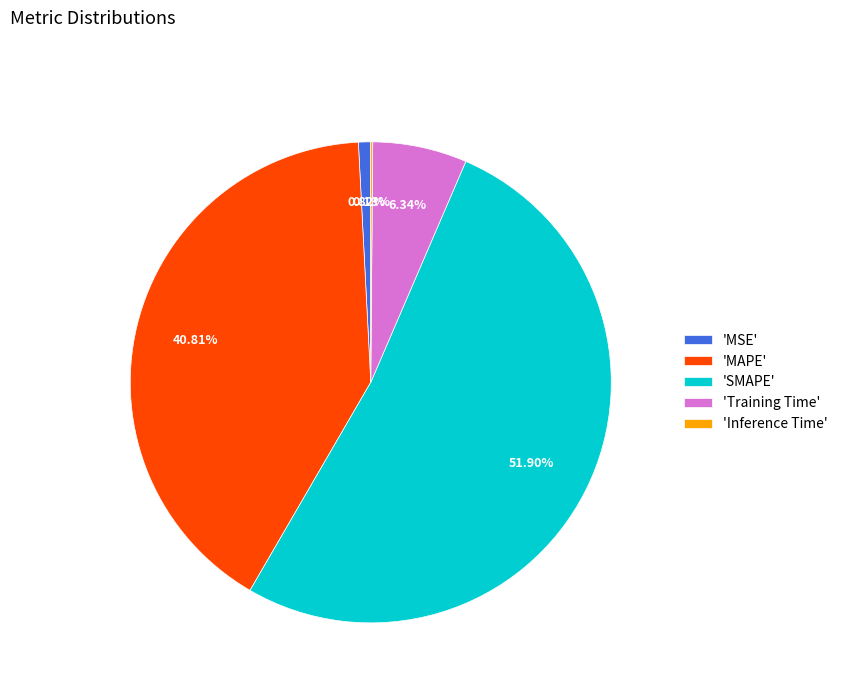

Combined, do 'MAPE' and 'SMAPE' account for over 50%?

Yes